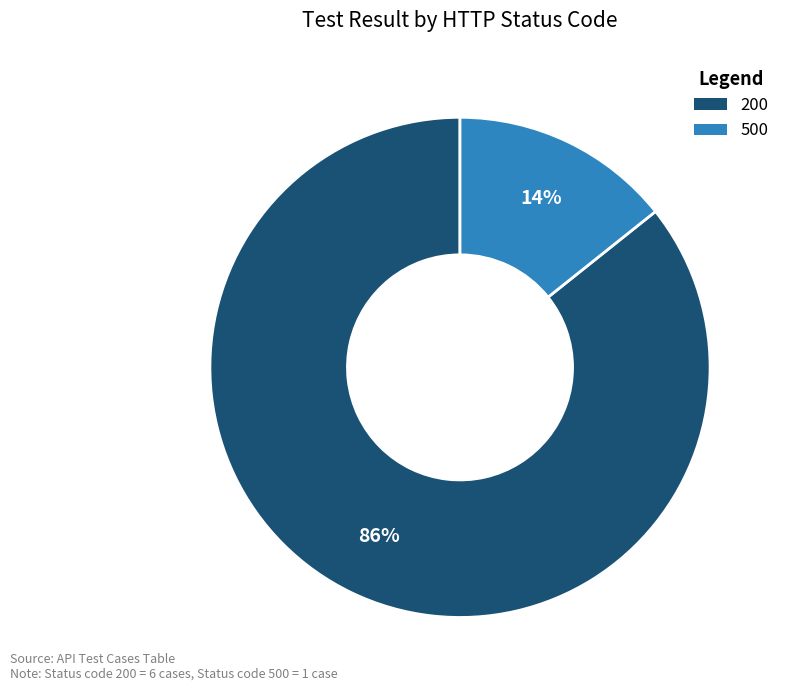

Which has a higher value, 200 or 500?

200